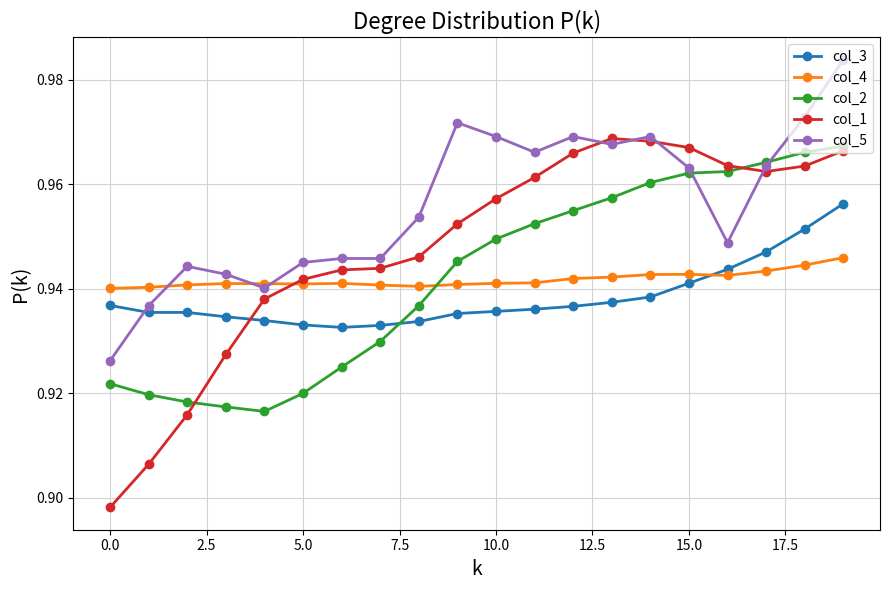

How many data points does each series have?

20